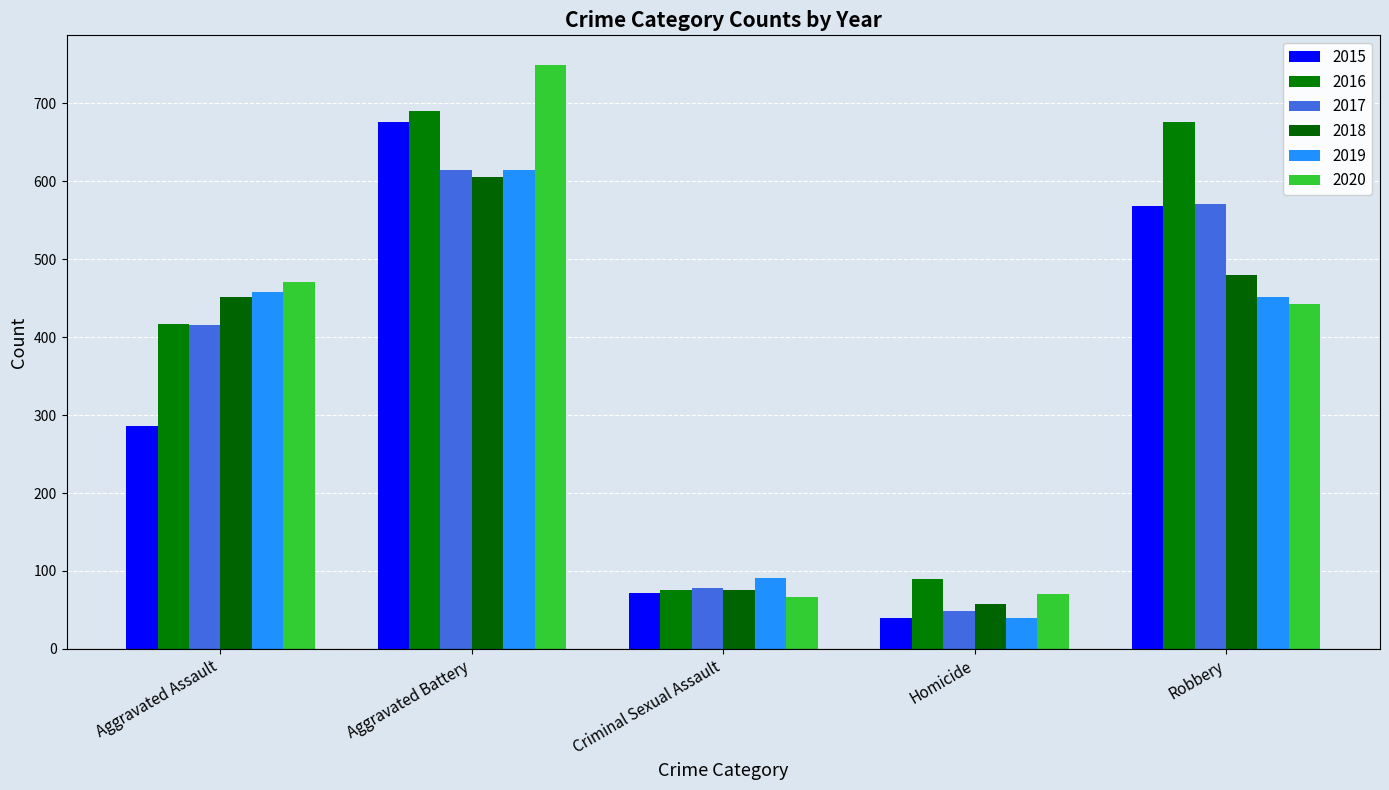

How many bars are there in each group?

6